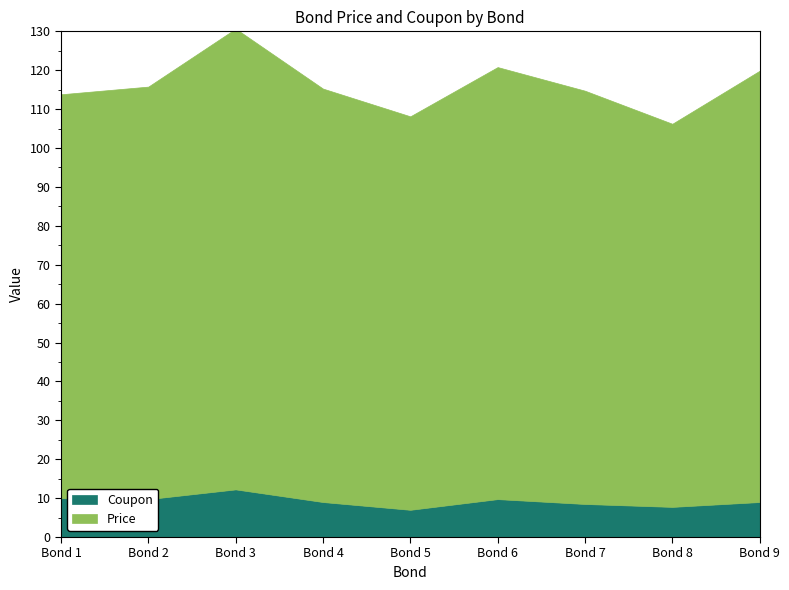

True or false: Coupon has a value of 11.0 at Bond 5.

False